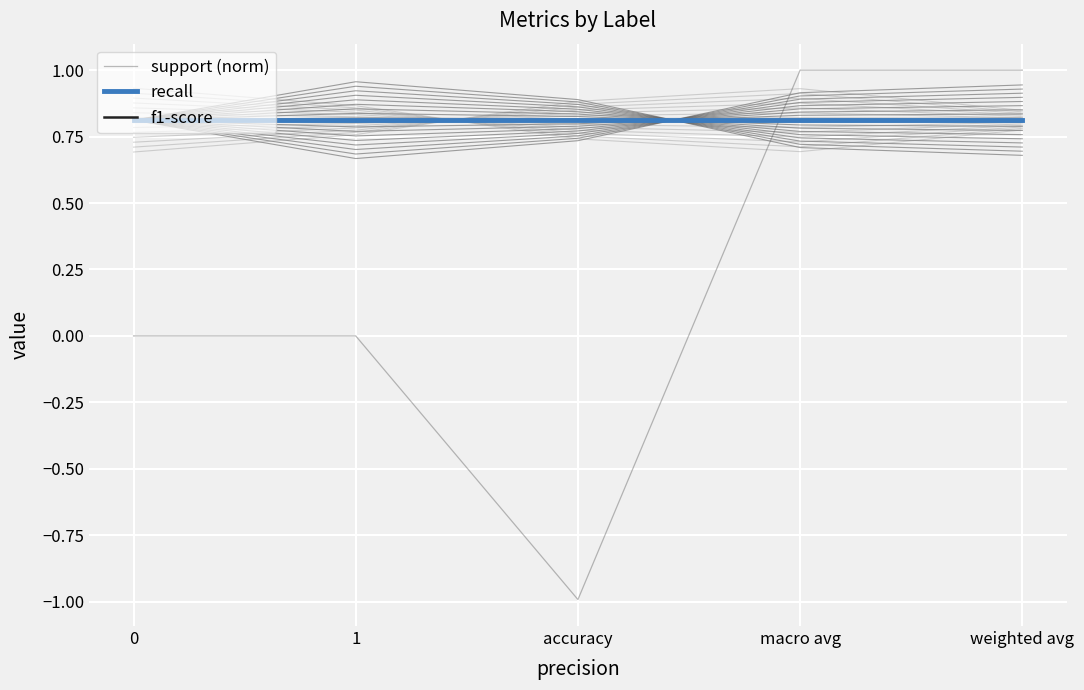

What is the total value across all series at 1?

1.6